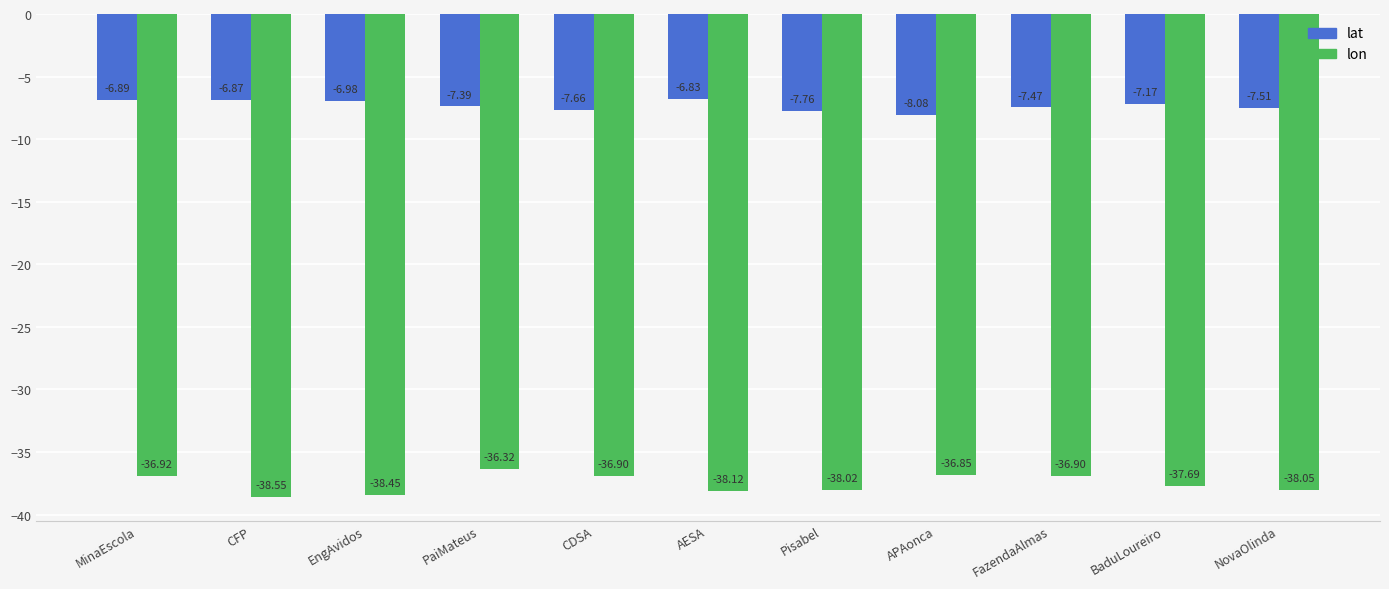

At which label is lat closest to -7?

EngAvidos